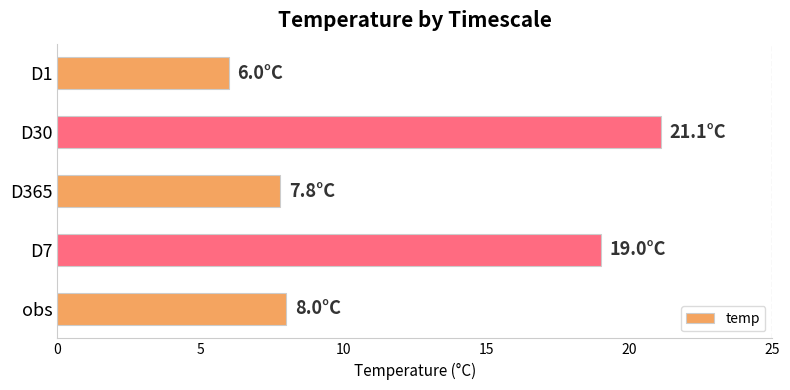

True or false: the data shows 3.7 at D1.

False